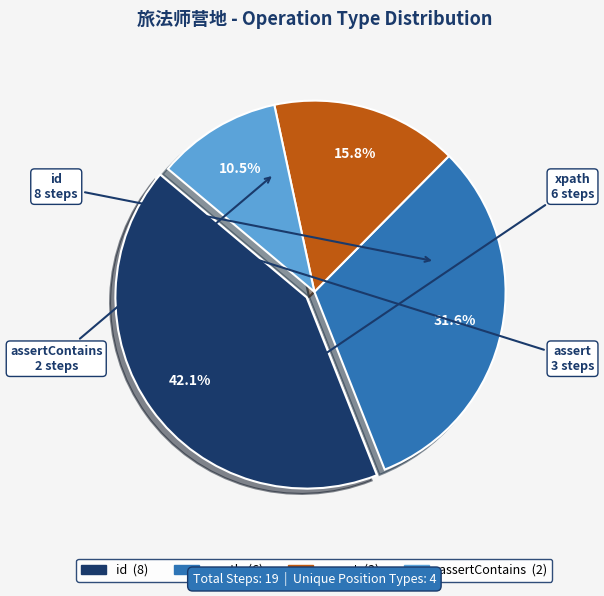

Does any single category account for the majority?

No